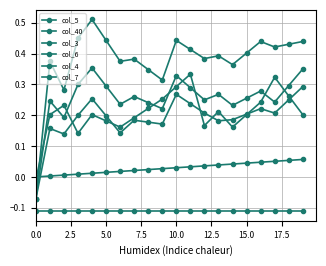

Which series has the widest spread of values?

col_3